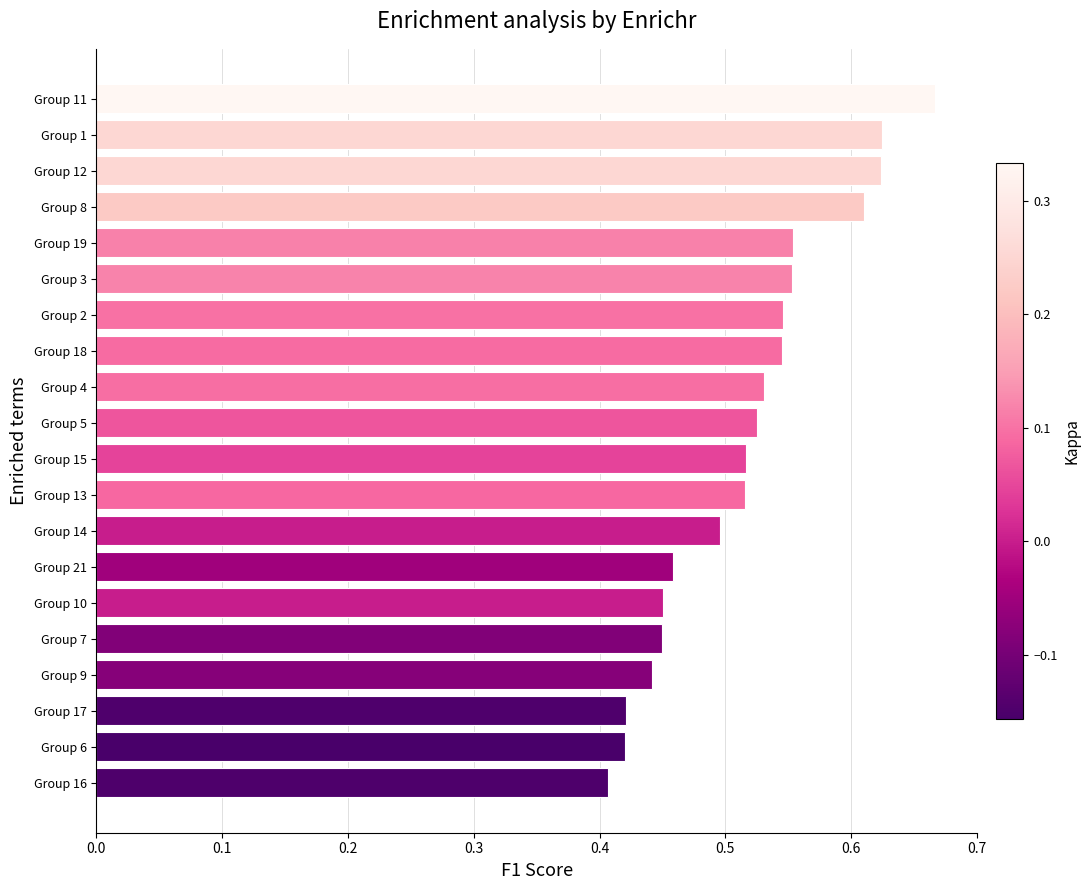

Between Group 7 and Group 8, which is larger?

Group 8